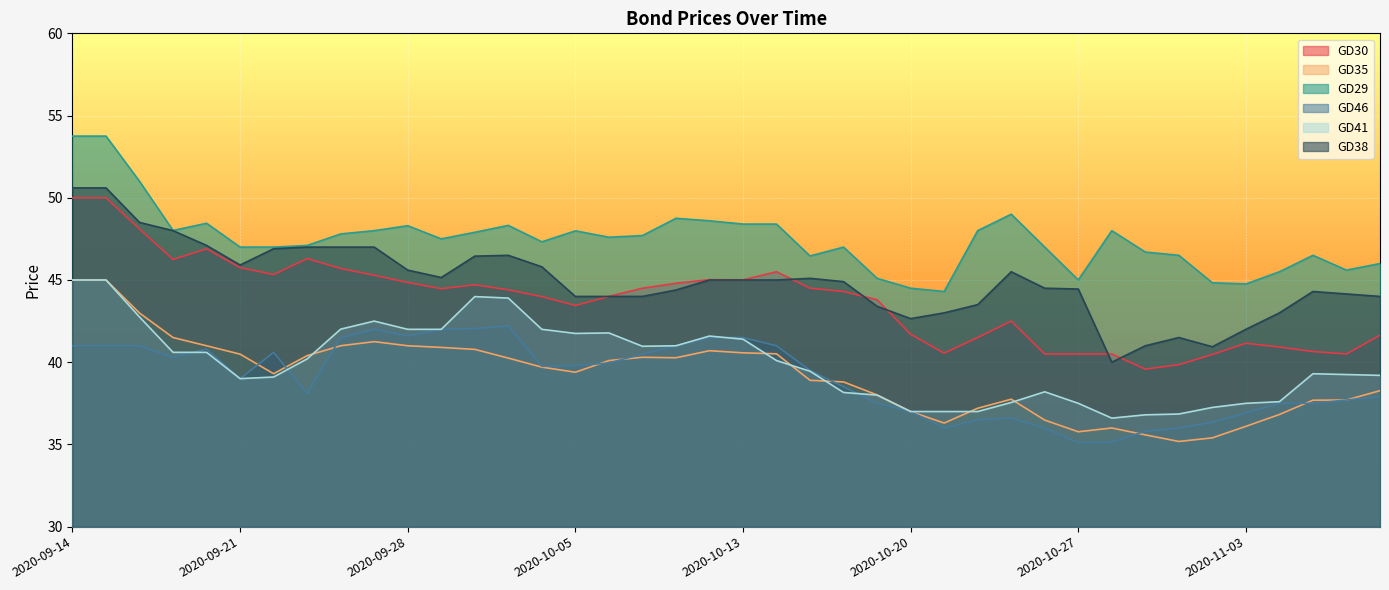

In GD41, how many points are higher than both neighbors (excluding endpoints)?

6